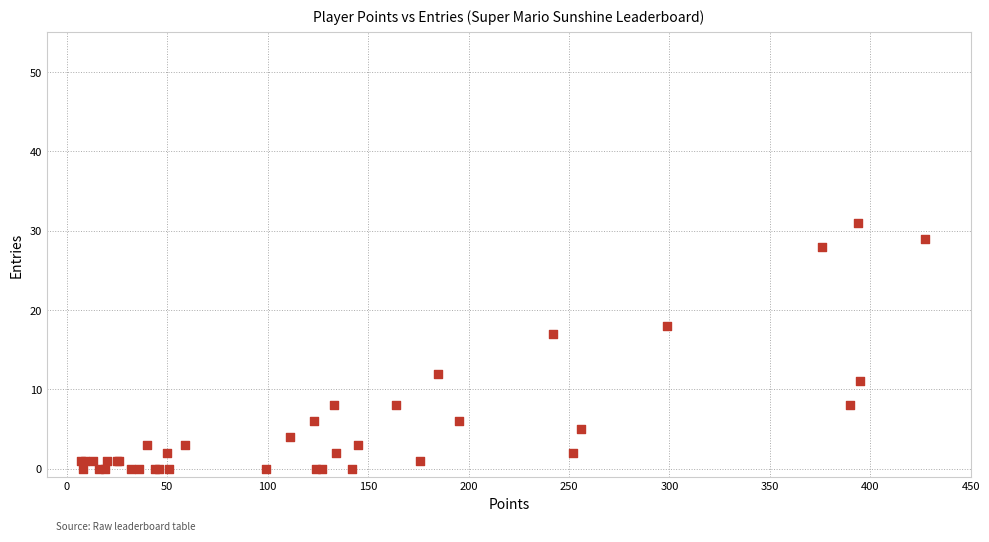

What Y value in the scatter plot is closest to 15?

17